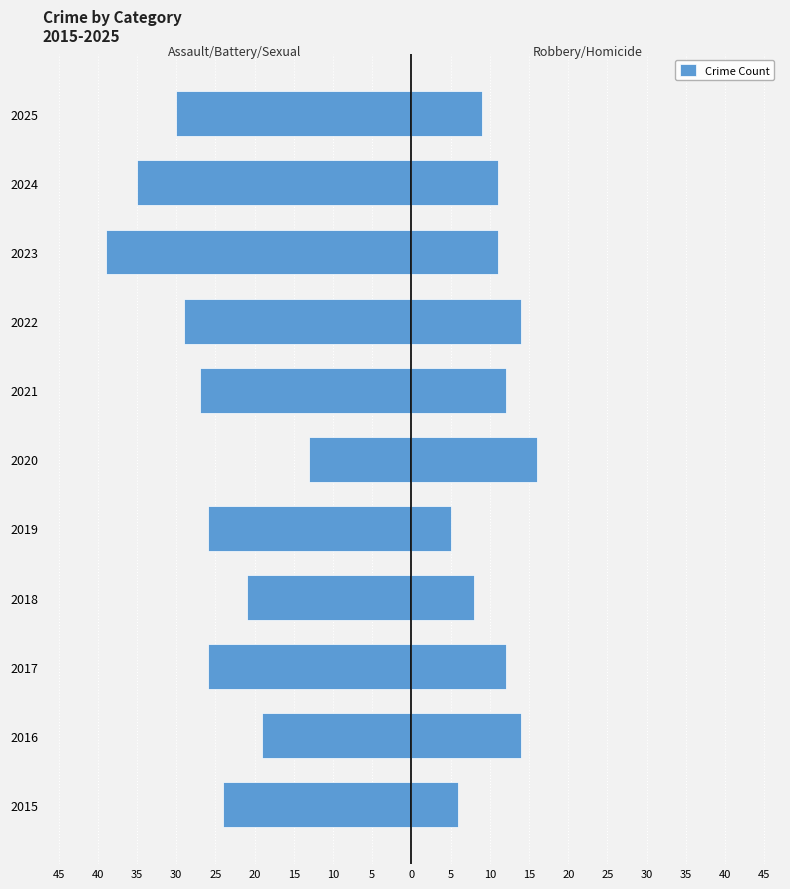

What is the lowest value of the Left (Assault/Battery/Sexual) series?

-39